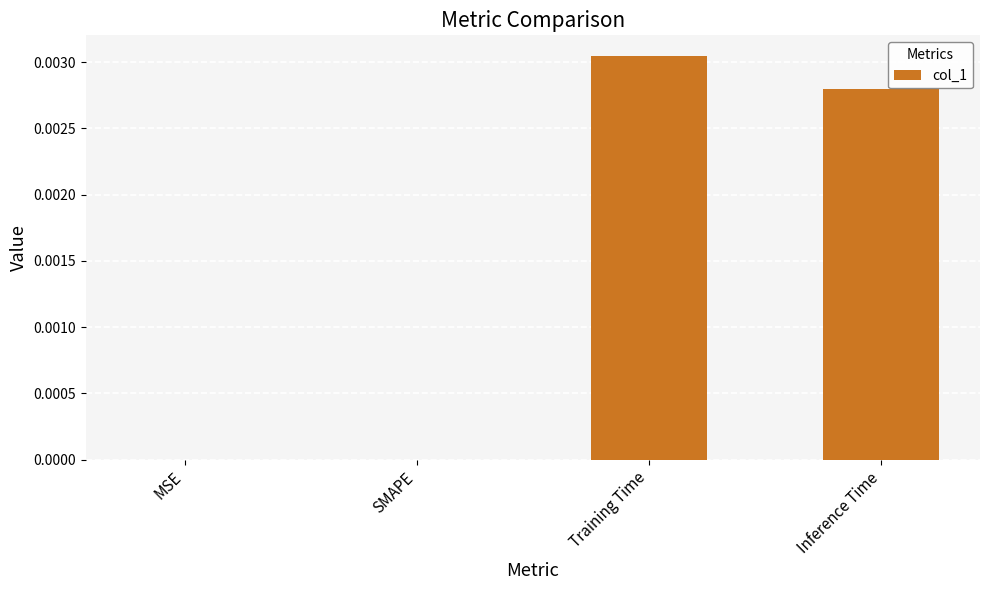

The chart shows a value of 0.0 at MSE. True or false?

True